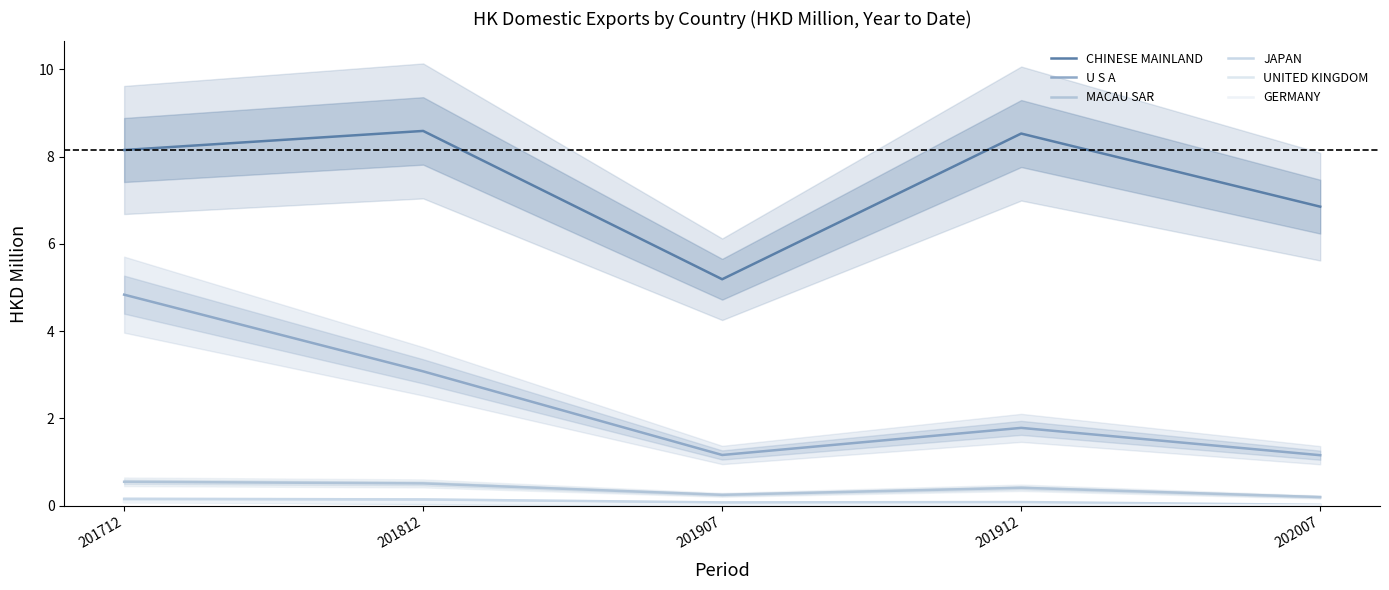

At which category does CHINESE MAINLAND reach its first local valley?

201907